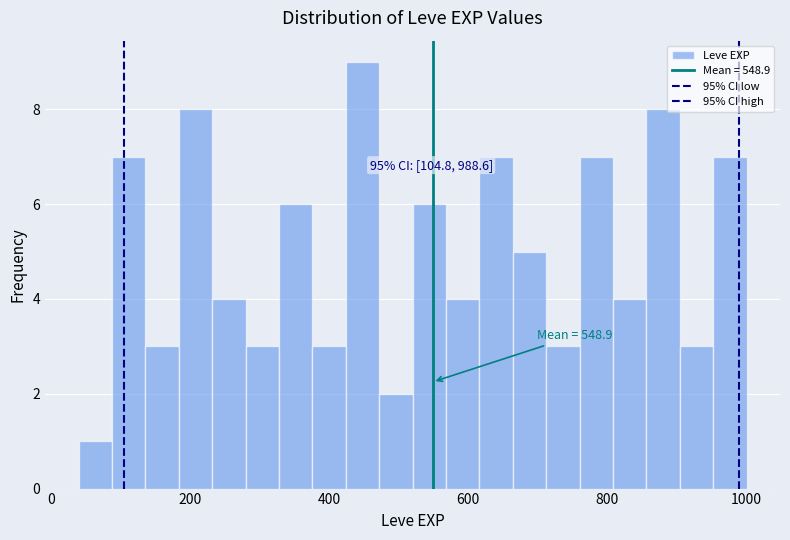

Read against the x-axis, roughly where is the centre of the tallest bar?

440